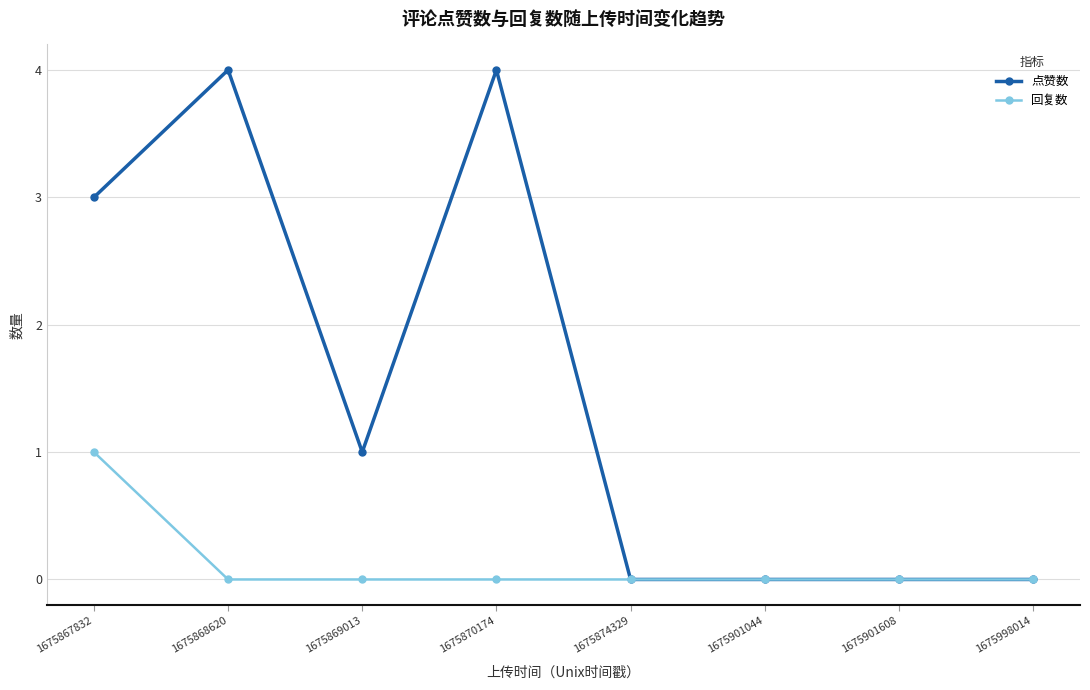

Reading right to left, what are all the values shown in this chart?

点赞数: 0	0	0	0	4	1	4	3
回复数: 0	0	0	0	0	0	0	1